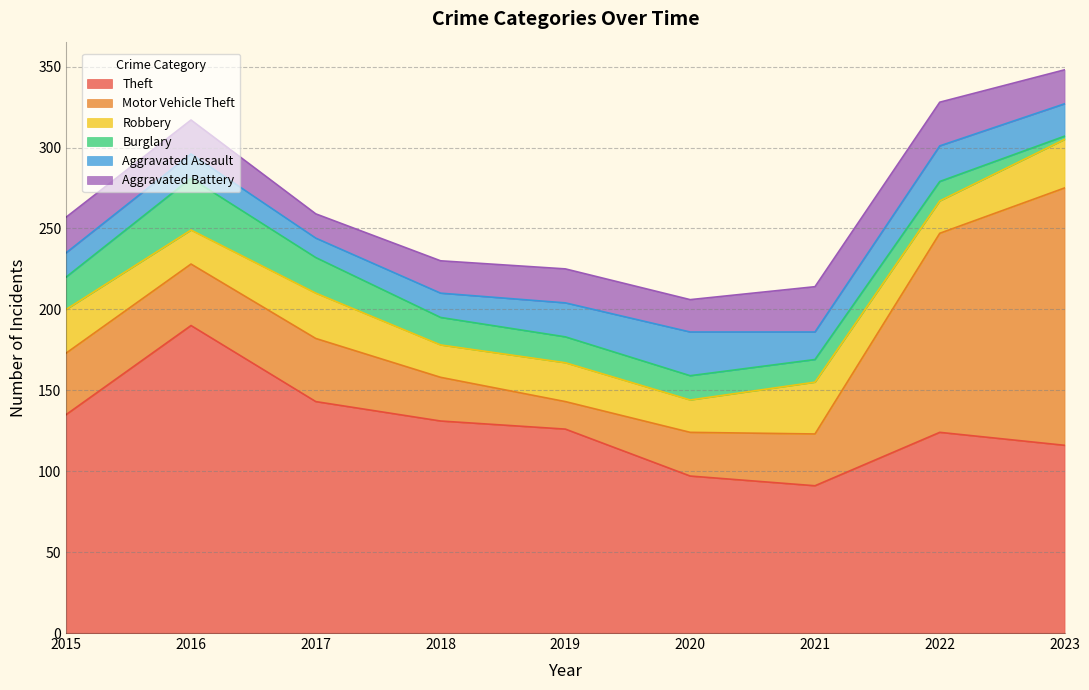

How many interior local peaks does the Burglary series have?

1